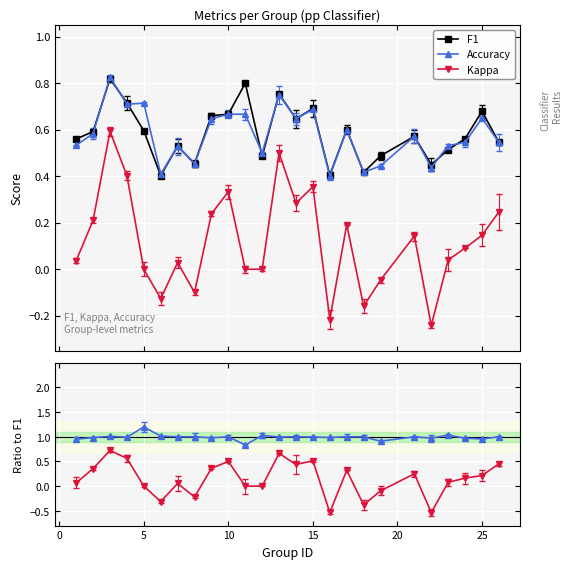

True or false: Kappa and F1 cross at least once.

False